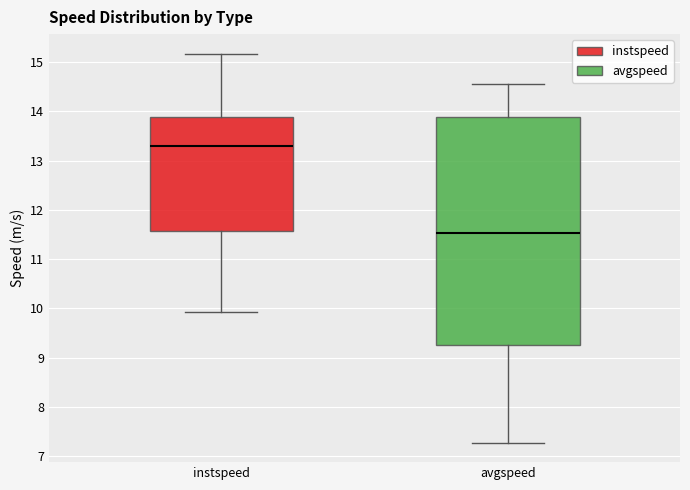

Comparing the boxes themselves (not the whiskers), which one is the tallest?

avgspeed